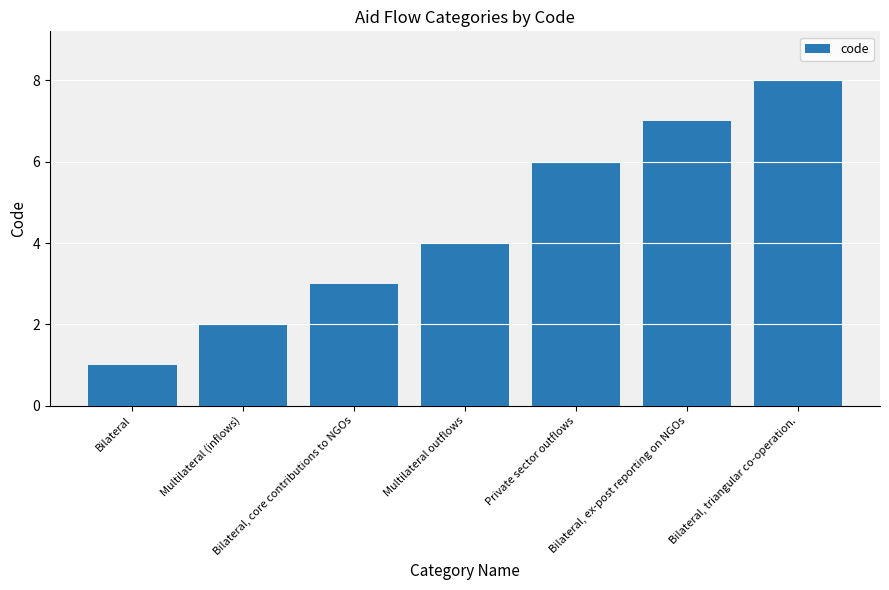

Rank the categories by value from highest to lowest.

Bilateral, triangular co-operation., Bilateral, ex-post reporting on NGOs, Private sector outflows, Multilateral outflows, Bilateral, core contributions to NGOs, Multilateral (inflows), Bilateral